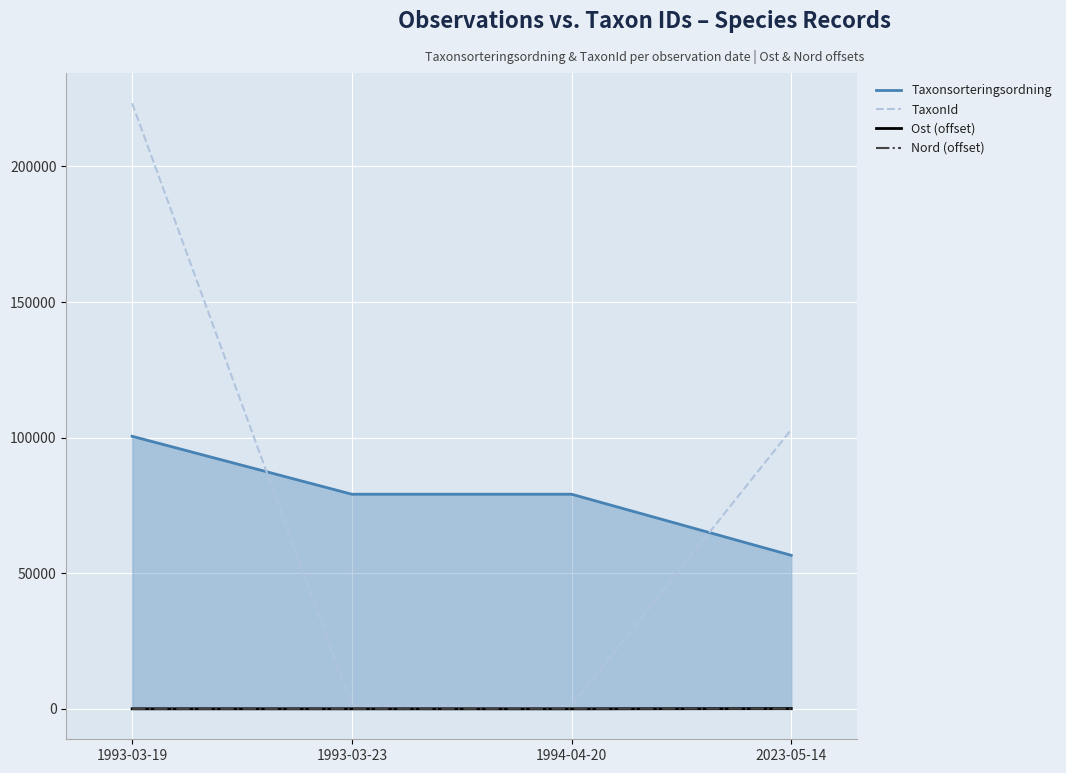

Where is the first local minimum for Ost (offset)?

1994-04-20